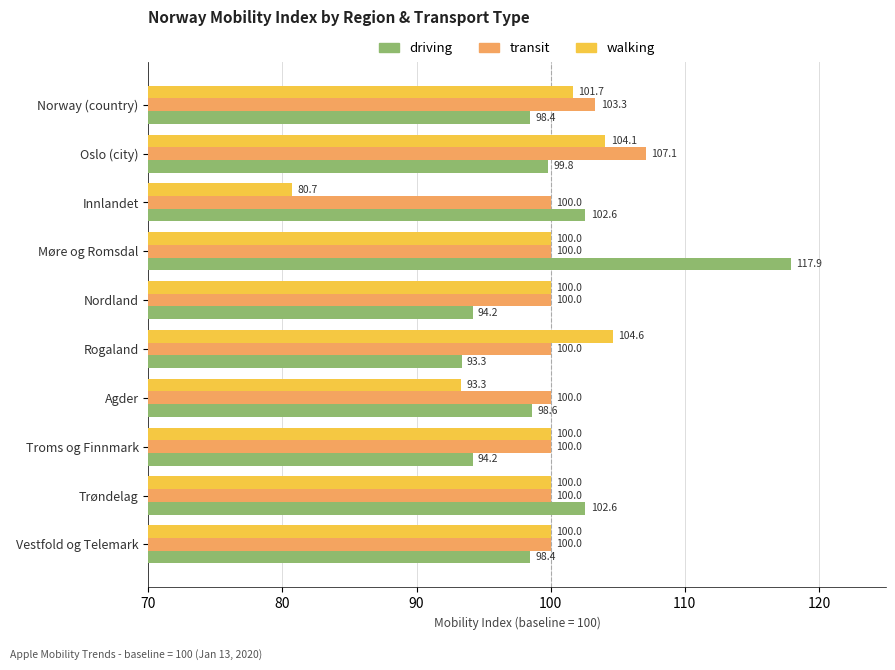

Rank the series by their maximum value, from highest to lowest.

driving, transit, walking